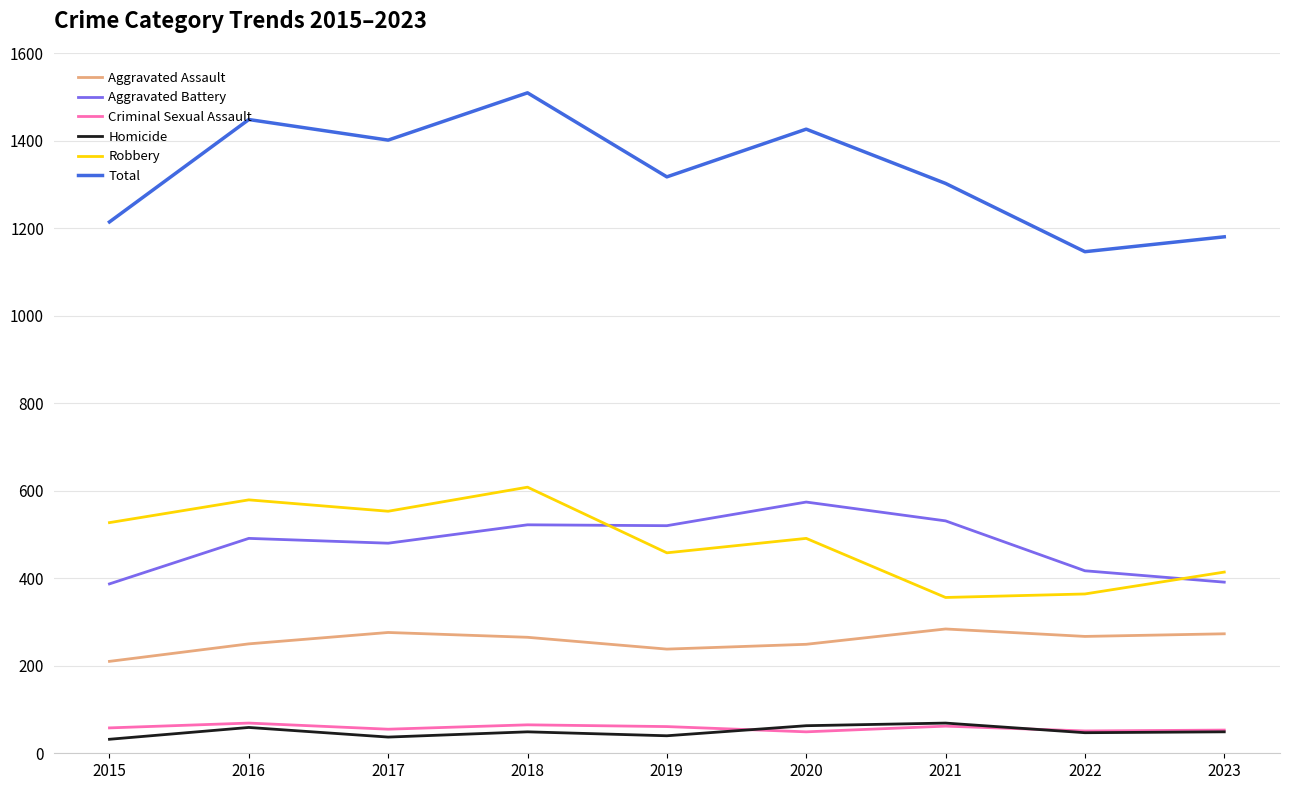

Read the Total value at 2018.

1509